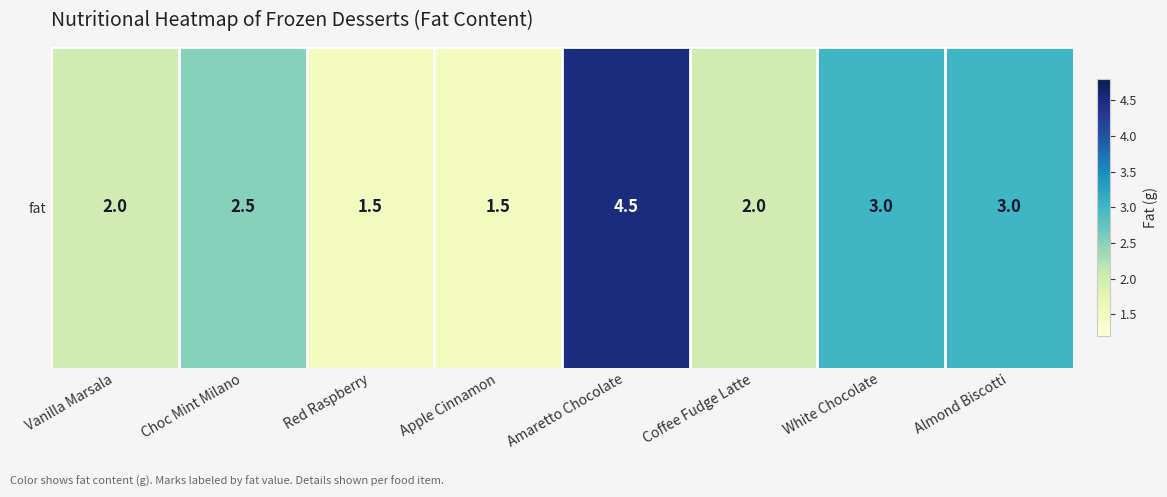

How many categories are shown in the chart?

8